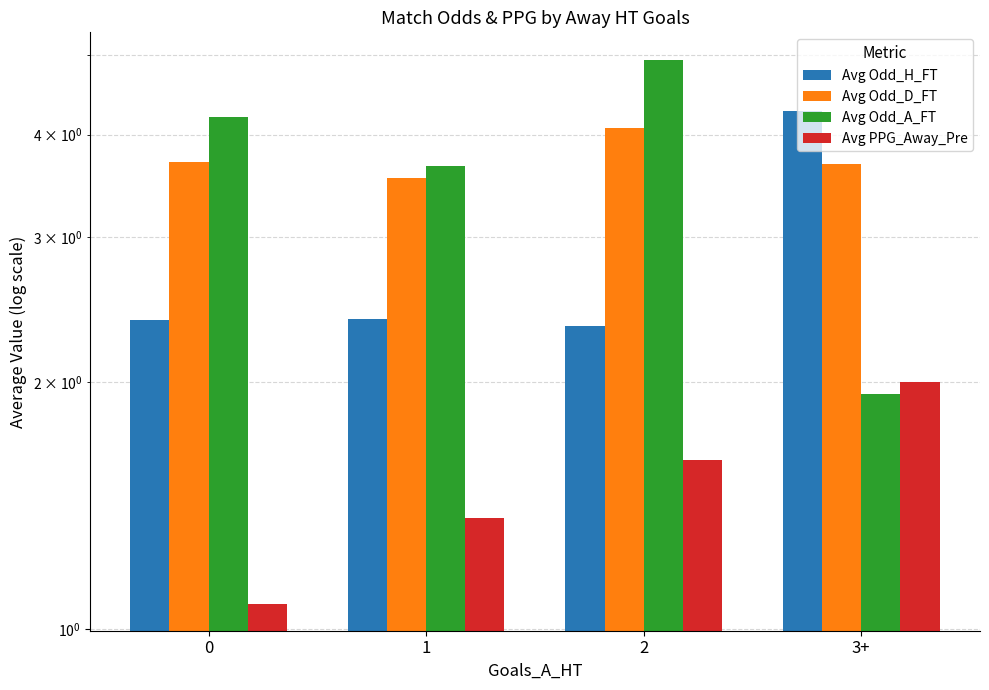

What is the label of the 1st bar from the right?

3+